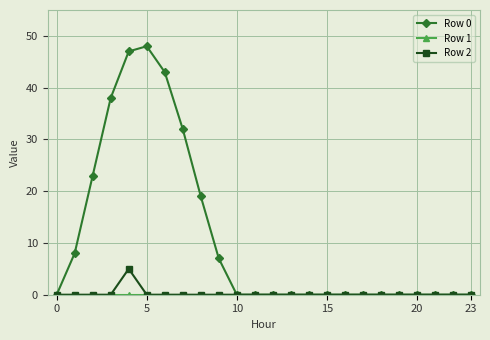

Which series has the largest total across all categories?

Row 0